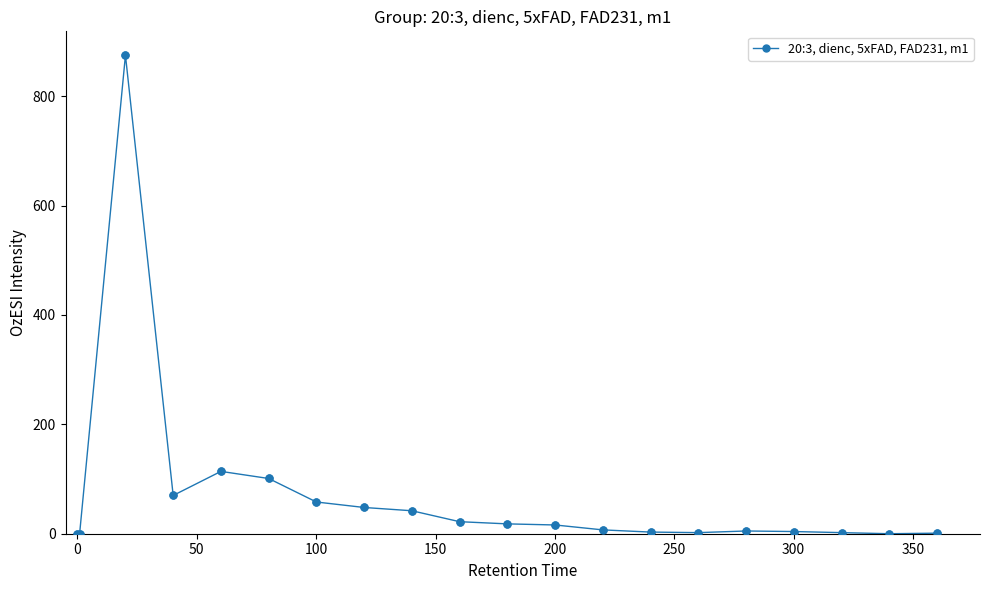

What is the greatest value displayed?

875